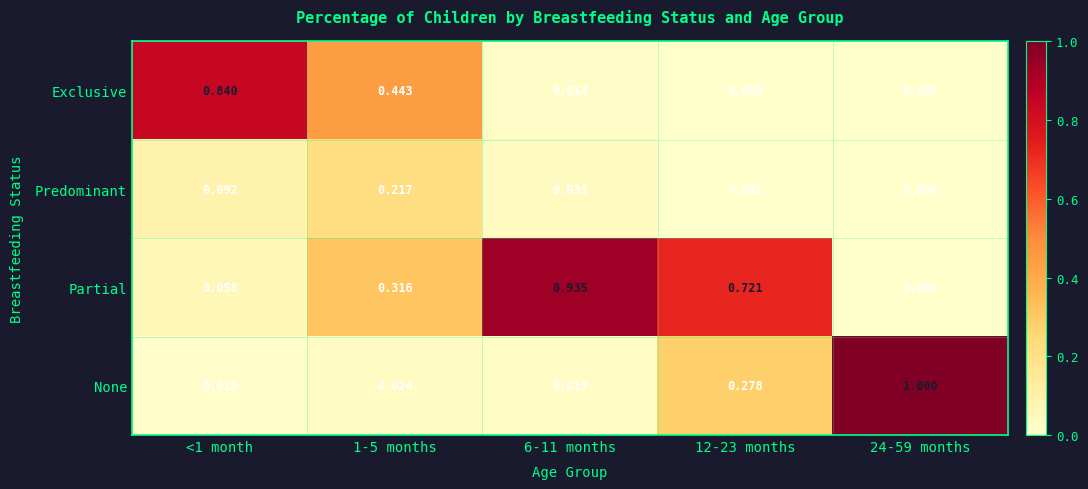

Is the value of Exclusive at 12-23 months greater than the value of Predominant at 1-5 months?

No